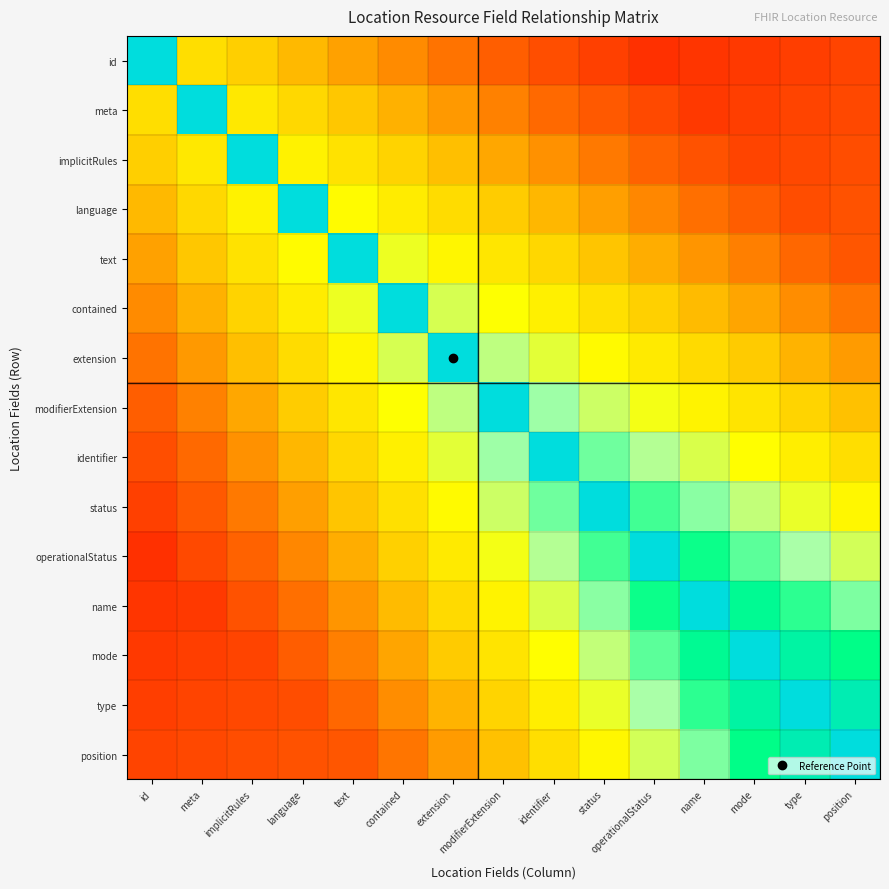

Between text and extension, which series saw the biggest shift?

text